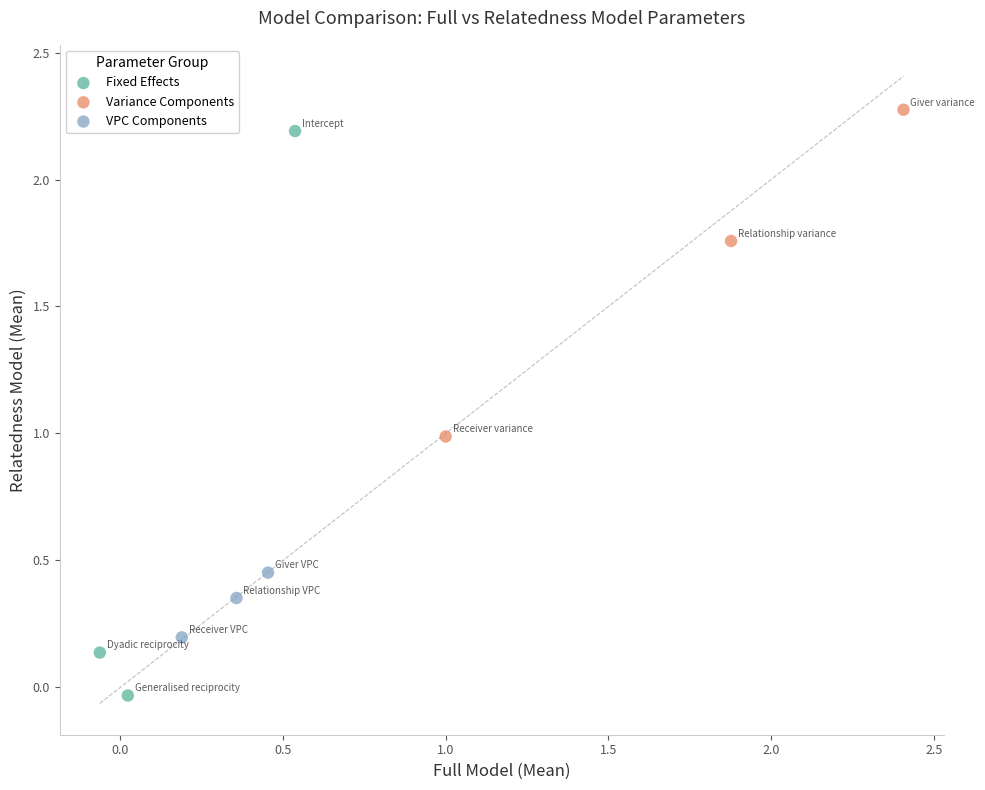

Which series contains the lowest Y value?

Fixed Effects